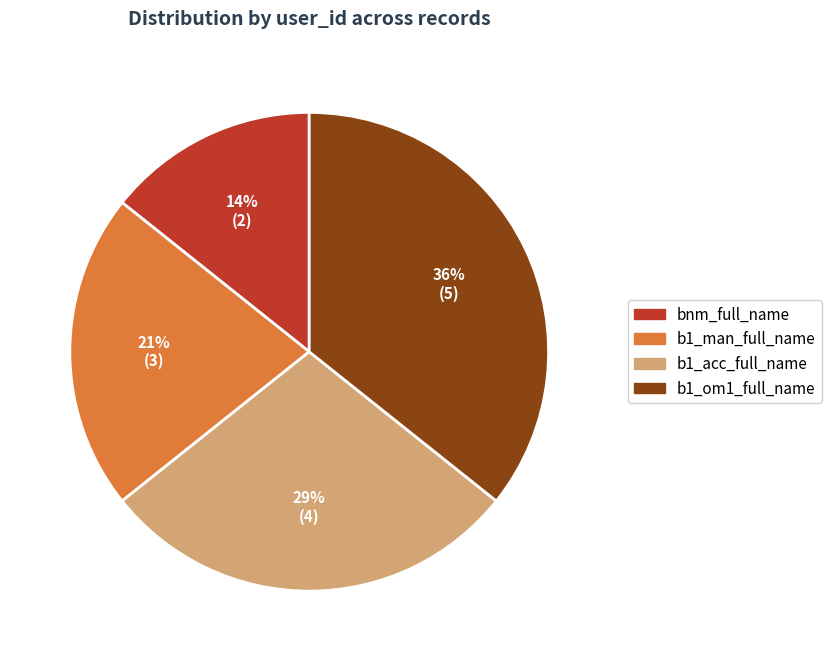

What percentage is the b1_om1_full_name slice, to the nearest percent?

36%